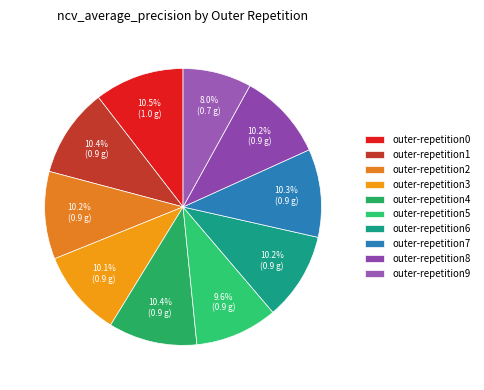

Between outer-repetition7 and outer-repetition3, which is larger?

outer-repetition7